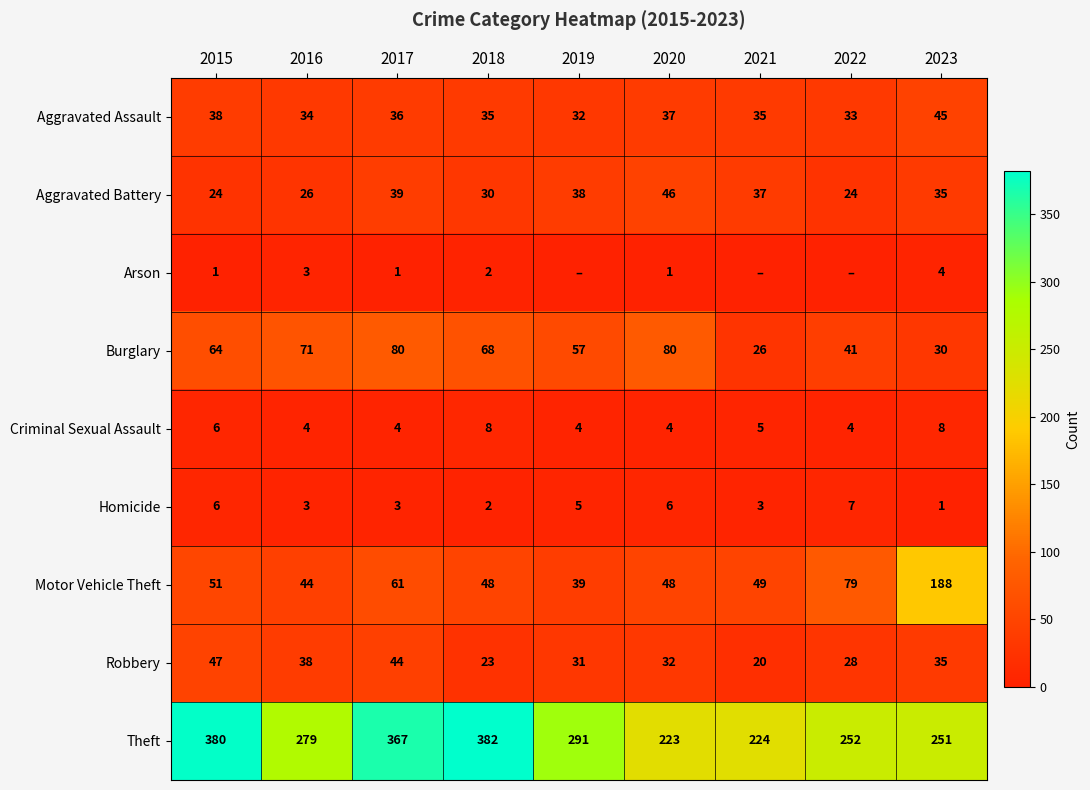

What is the maximum value for Aggravated Assault?

45